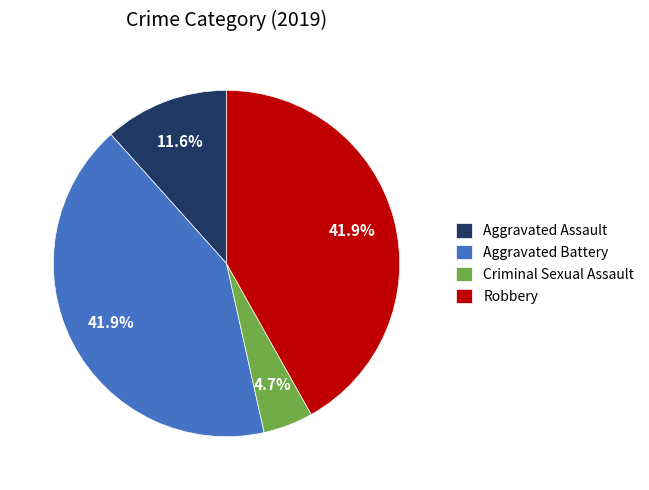

What percentage is the Aggravated Battery slice, to the nearest percent?

42%